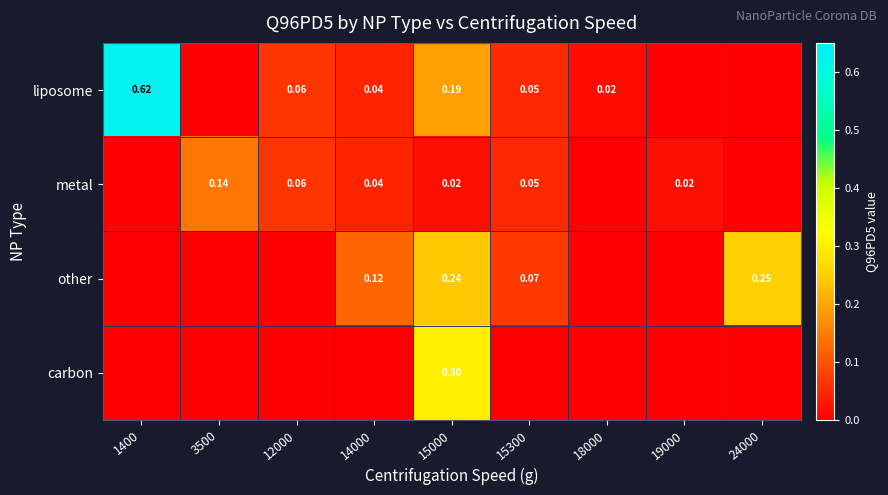

At how many categories does at least one series exceed 0?

9